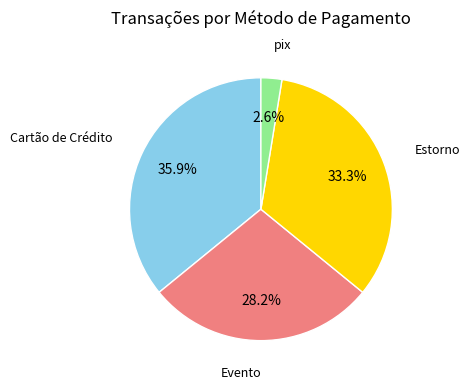

What percentage is the Evento slice, to the nearest percent?

28%